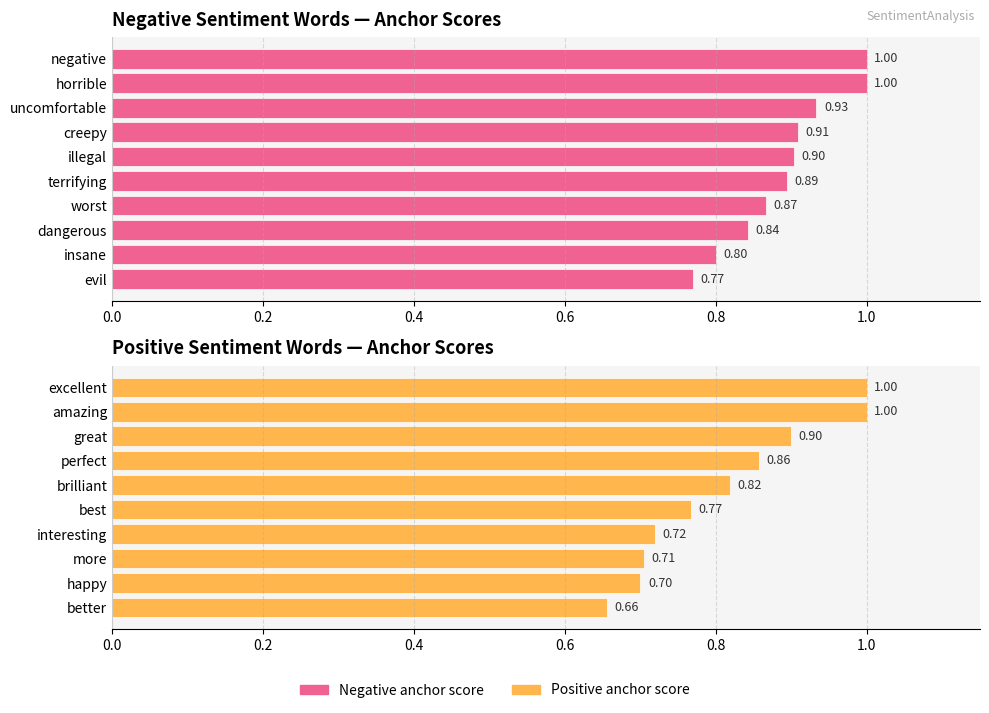

Which series has the largest range (max minus min)?

Positive anchor score